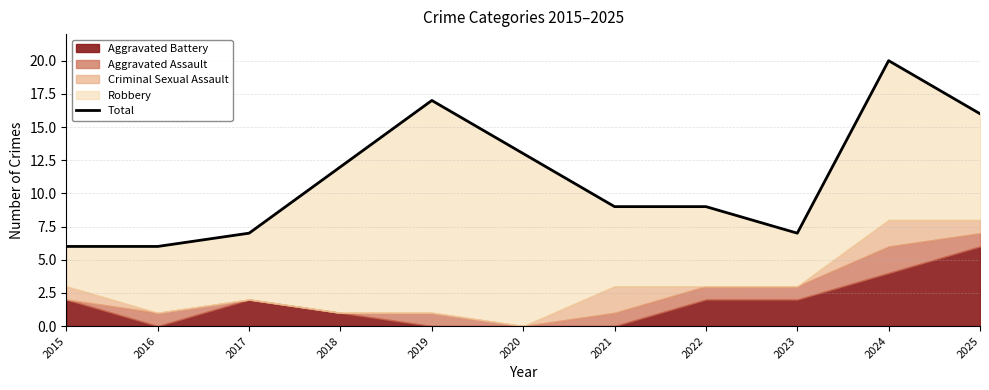

List the labels in order of value, smallest first.

2015, 2016, 2017, 2023, 2021, 2022, 2018, 2020, 2025, 2019, 2024